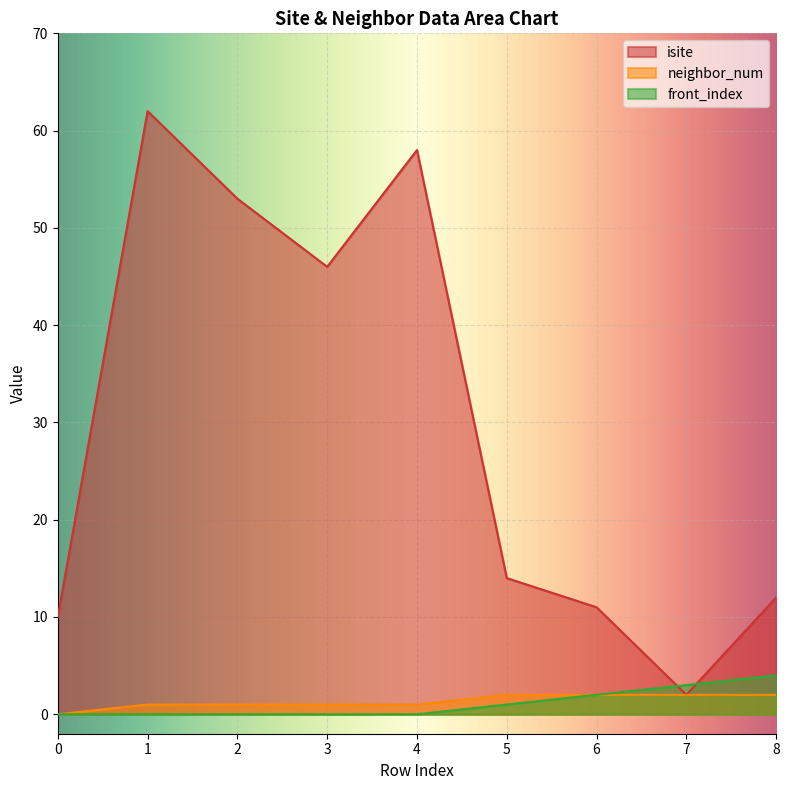

Rank the series by their maximum value, from lowest to highest.

neighbor_num, front_index, isite